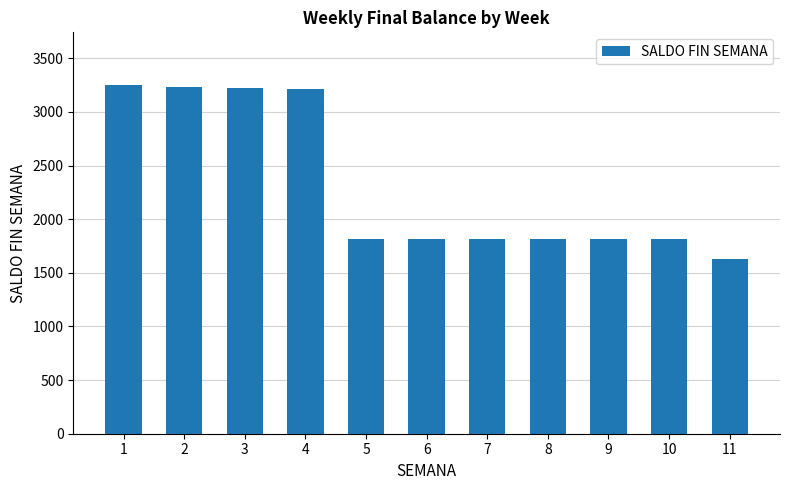

What is the sum of the values at 5 and 1?

5074